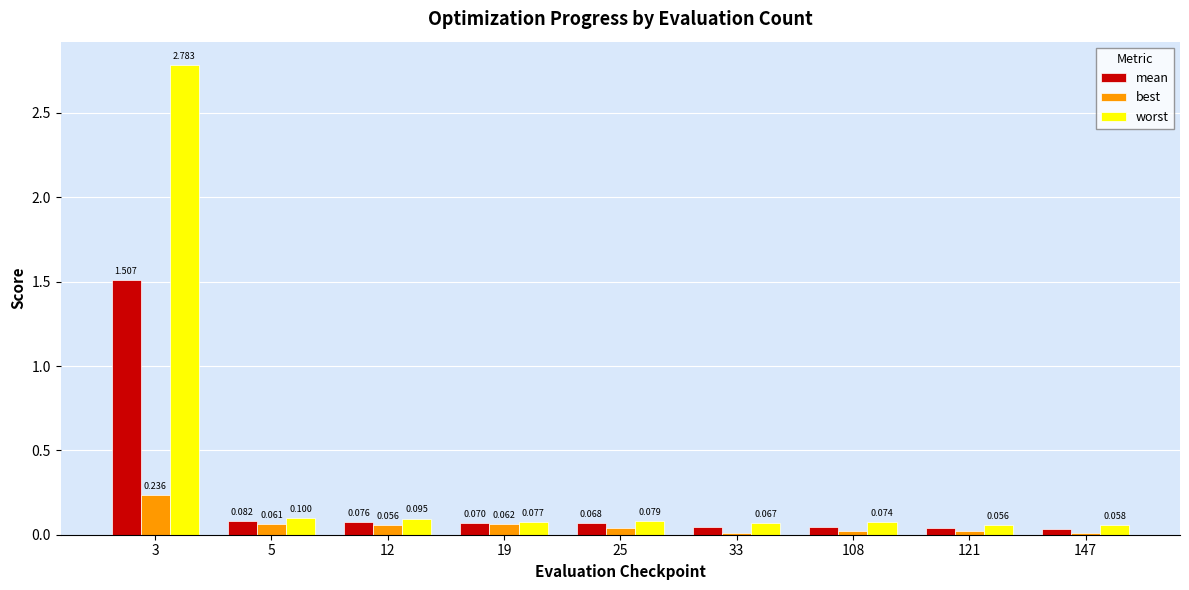

Rank the series by their maximum value, from lowest to highest.

best, mean, worst